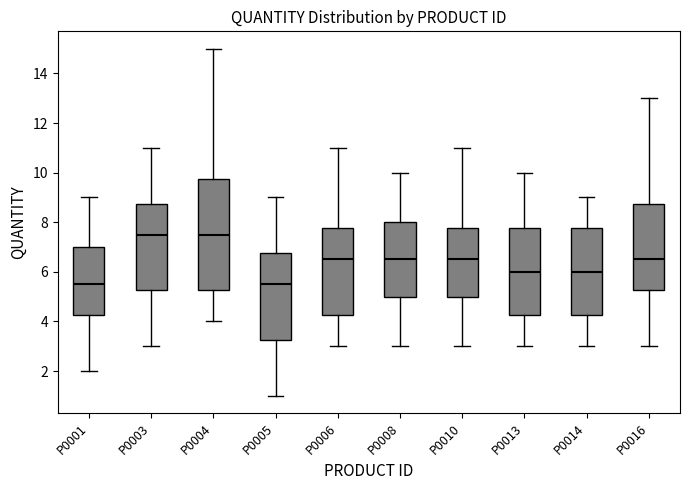

Where does the median line of the box for P0005 sit on the y-axis? The values are not printed on the chart, so give them approximately, as read against the axis.

5.6